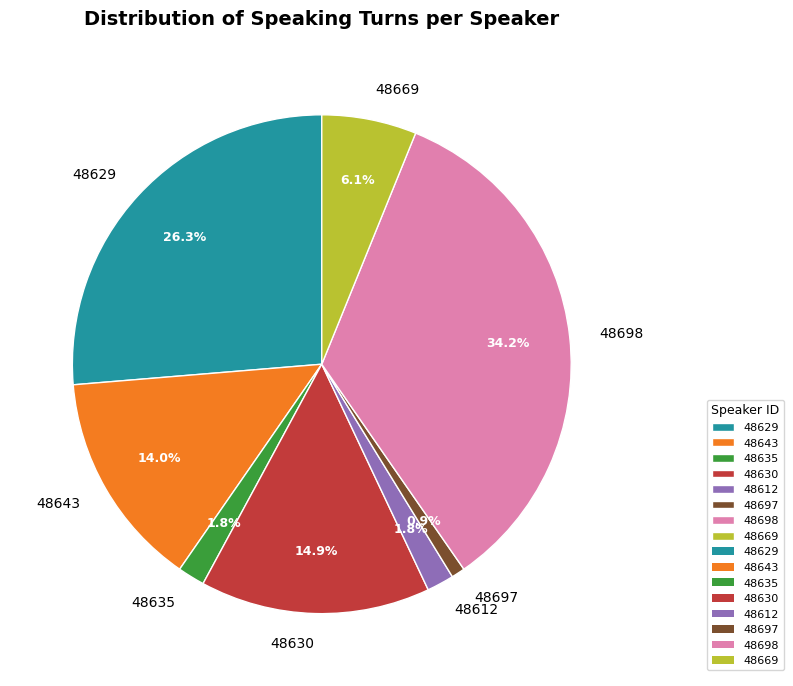

Combined, do 48635 and 48630 account for over 50%?

No